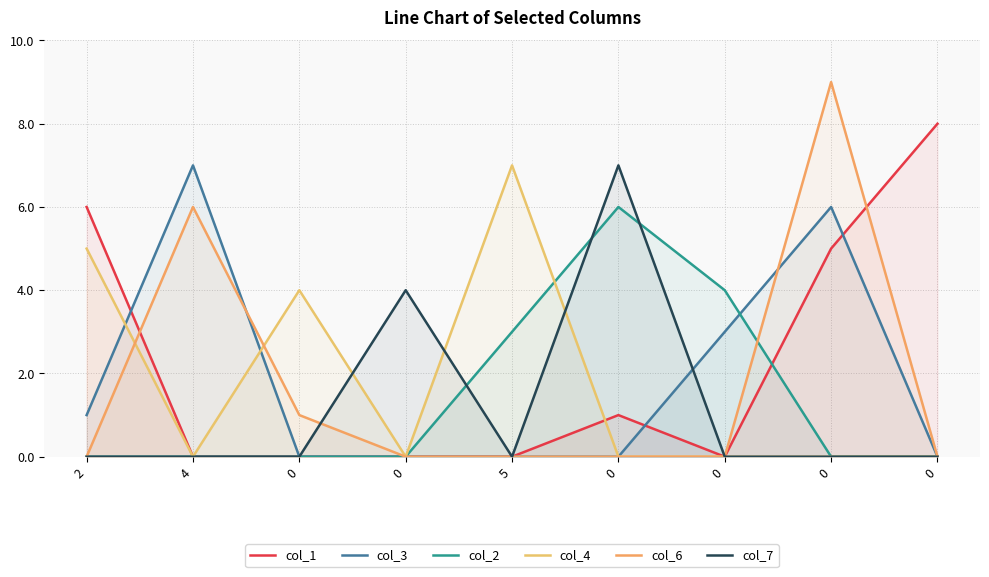

True or false: col_1 has more than 1 points higher than both neighbors.

False